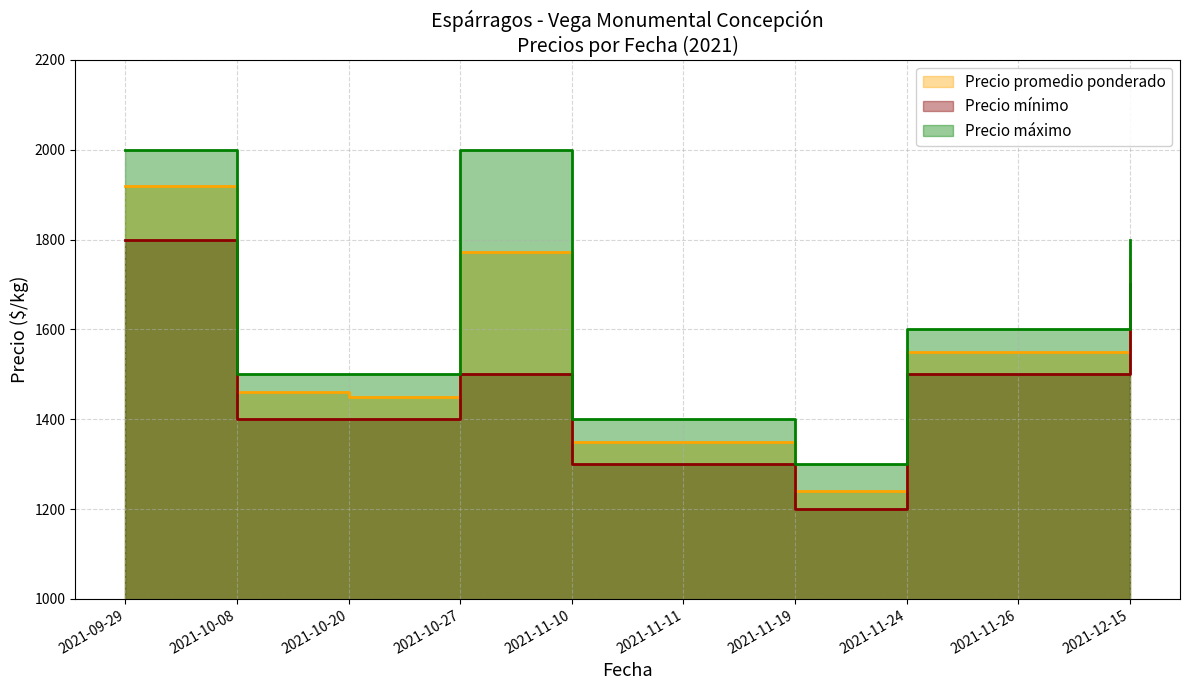

What is the value of the Precio promedio ponderado point at the 3rd from the left?

1450